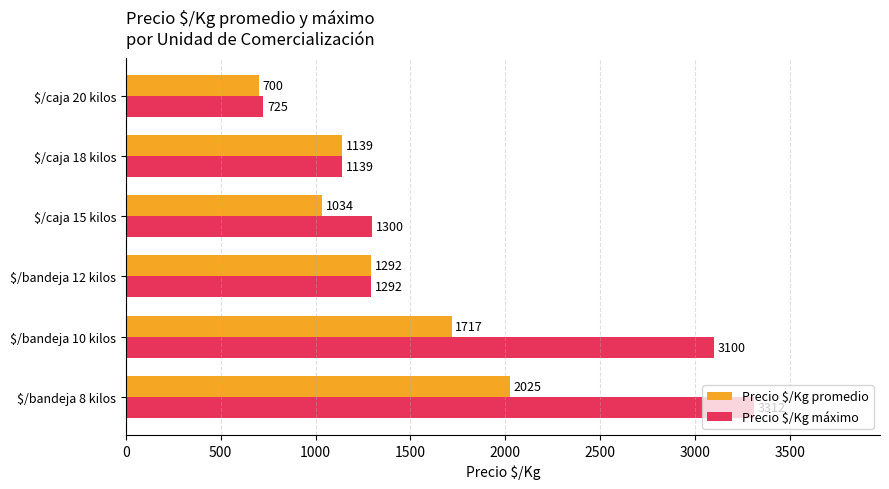

Which series has the widest spread of values?

Precio $/Kg máximo